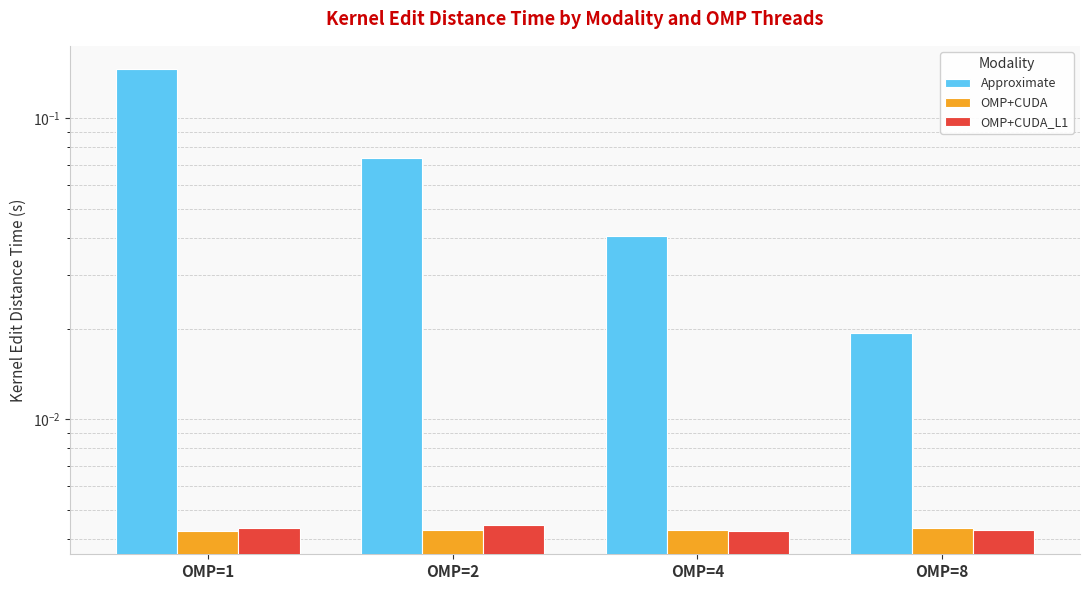

What are all the series names shown in the legend?

Approximate, OMP+CUDA, OMP+CUDA_L1